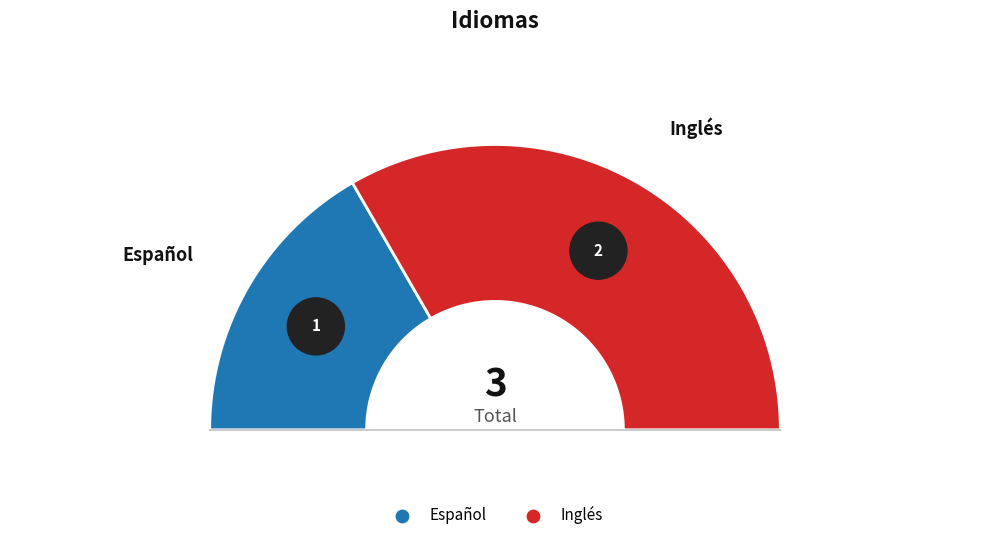

Do Inglés and Español together represent more than half of the pie?

Yes